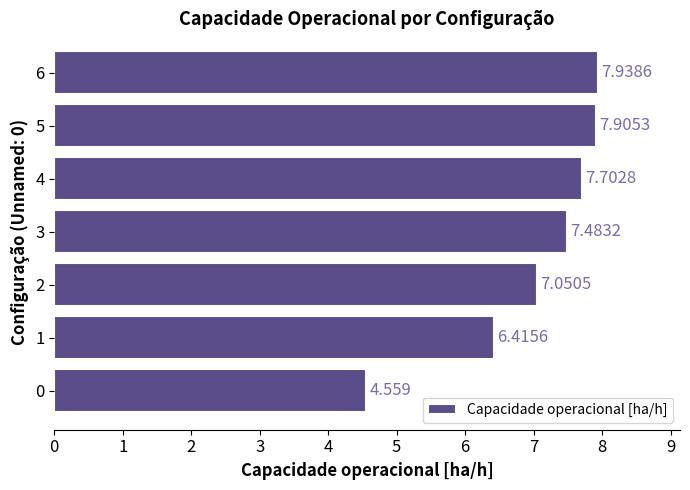

What is the difference between the values at 4 and 1?

1.3